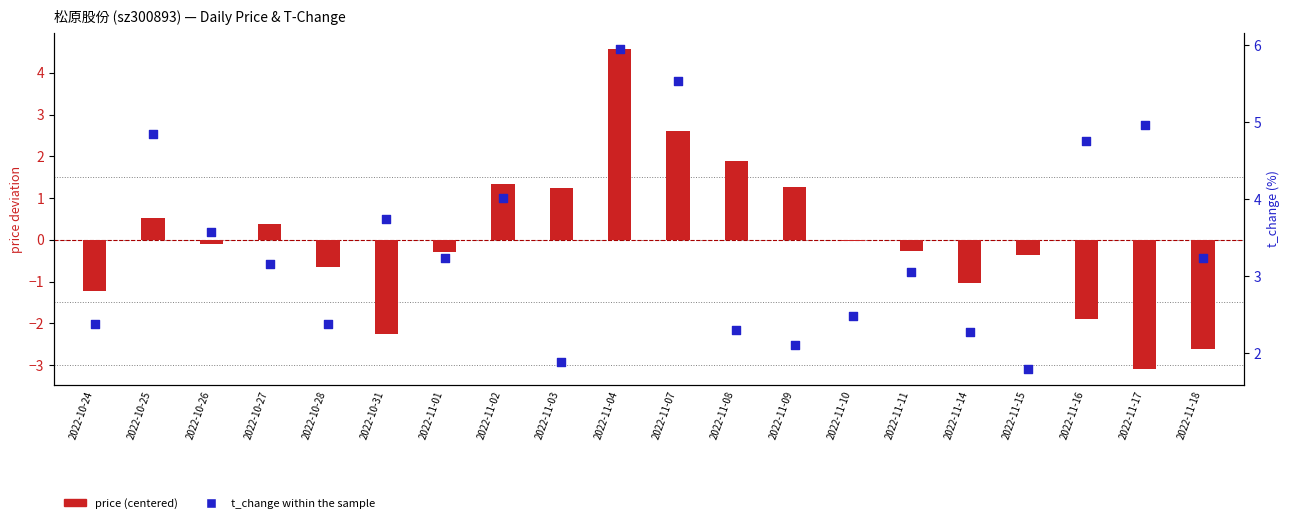

Which series has the largest total across all categories?

t_change within the sample